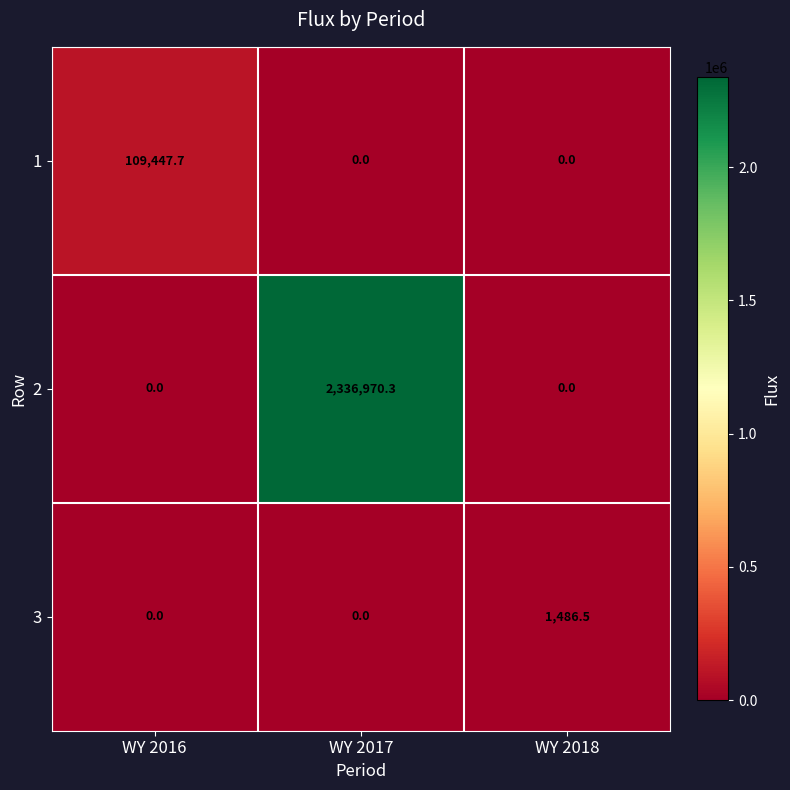

Which label corresponds to the largest value in the chart?

WY 2017